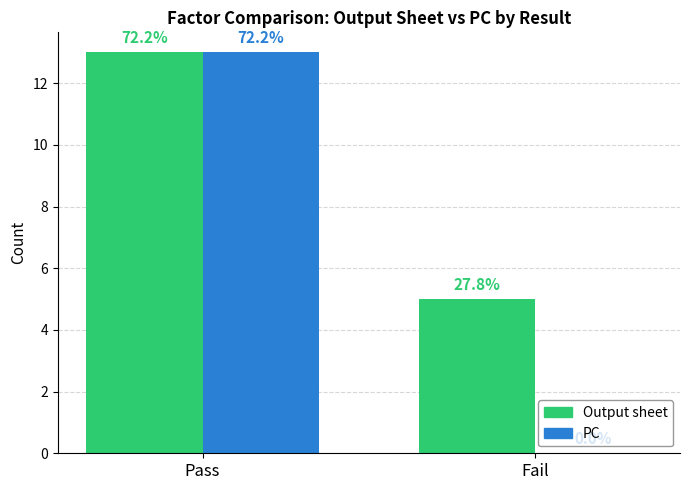

What is the approximate value of Output sheet at Pass?

13